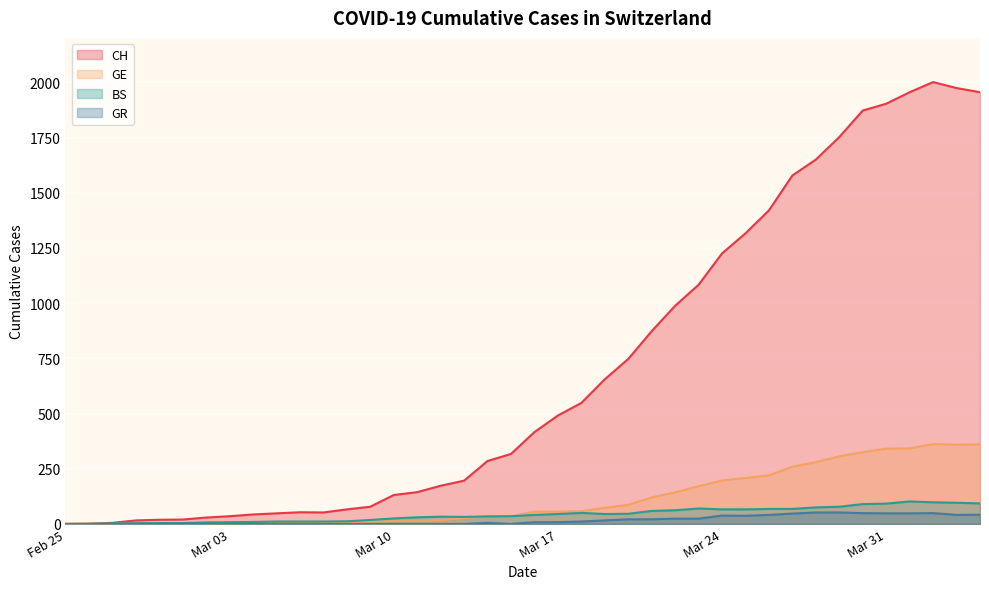

How many lines are shown in the chart?

4